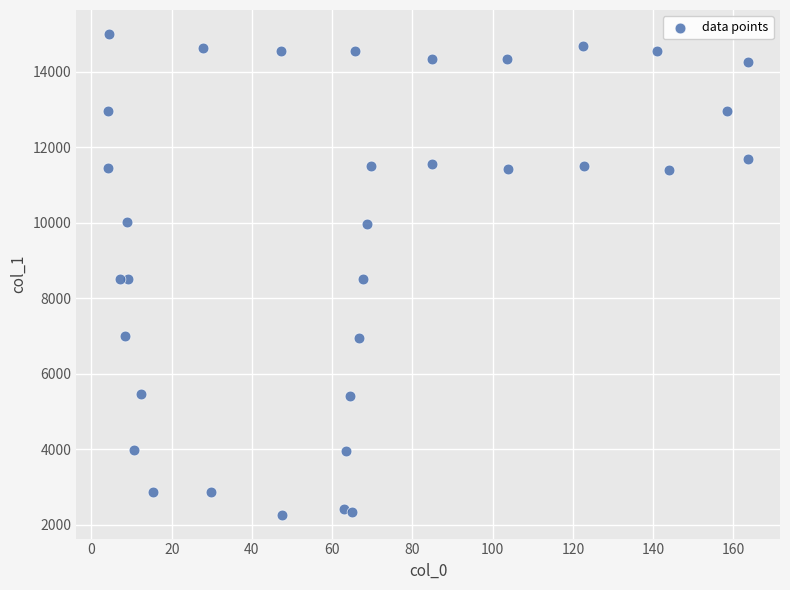

What is the range of X values (max minus min)?

159.5